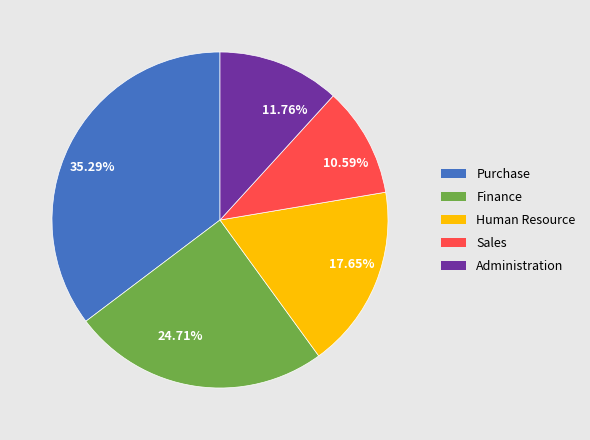

Is there a majority slice in this chart?

No